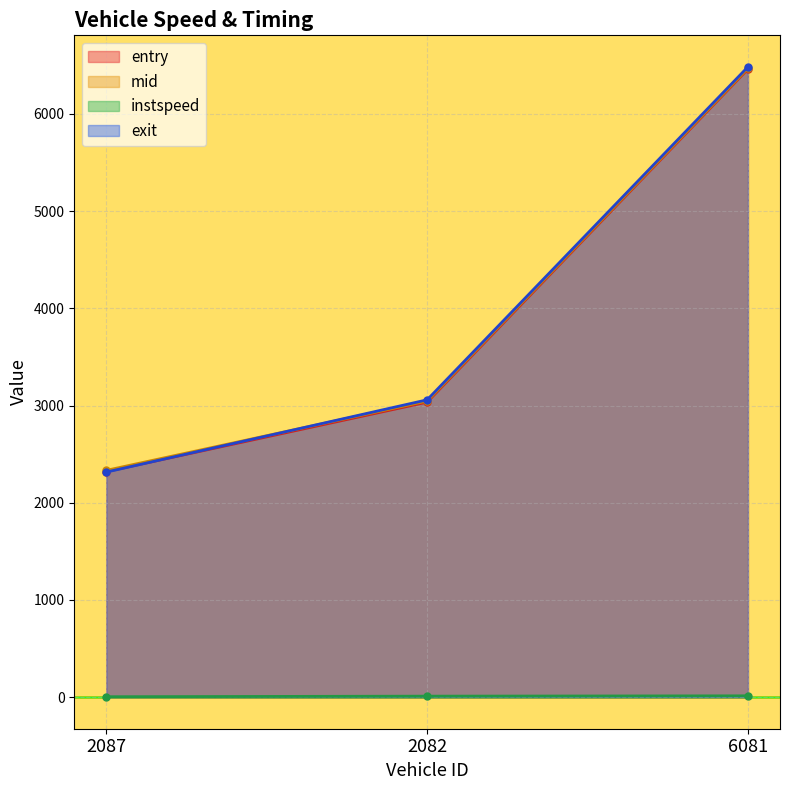

Reading left to right, what are all the values shown in this chart?

entry: 2087=2320.3	2082=3034.8	6081=6460.1
mid: 2087=2333.2	2082=3046.5	6081=6469.2
instspeed: 2087=5.0	2082=10.7	6081=14.1
exit: 2087=2315.5	2082=3058.6	6081=6483.1